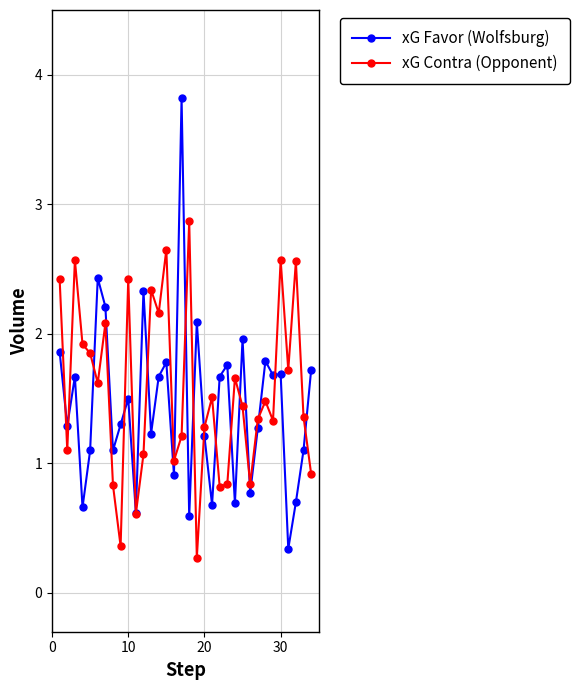

List the series in order of their peak value, highest first.

xG Favor (Wolfsburg), xG Contra (Opponent)